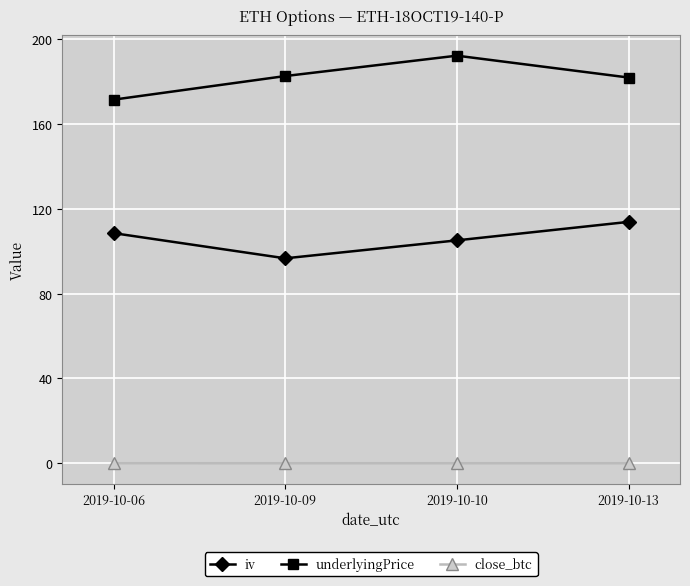

How many series are shown in this chart?

3